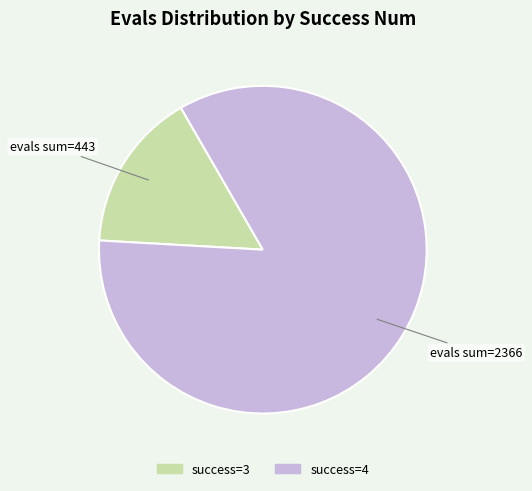

Is there a majority slice in this chart?

Yes